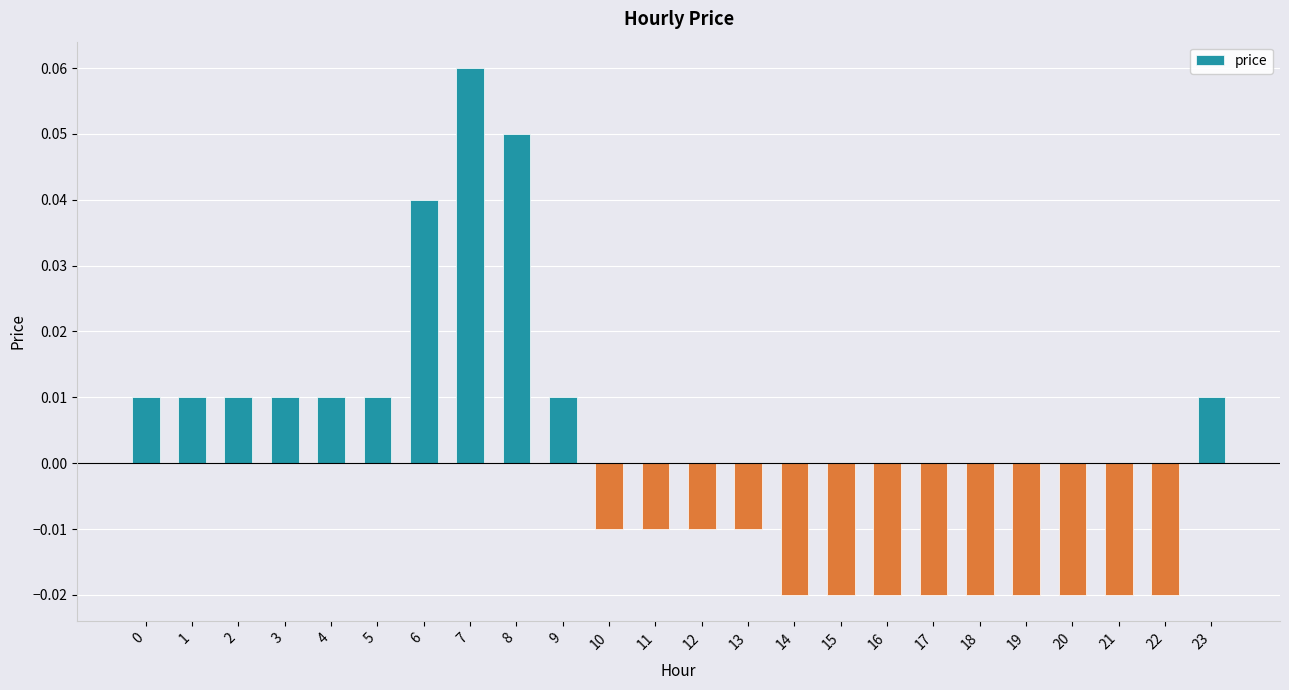

Which category has the highest value across all series?

7